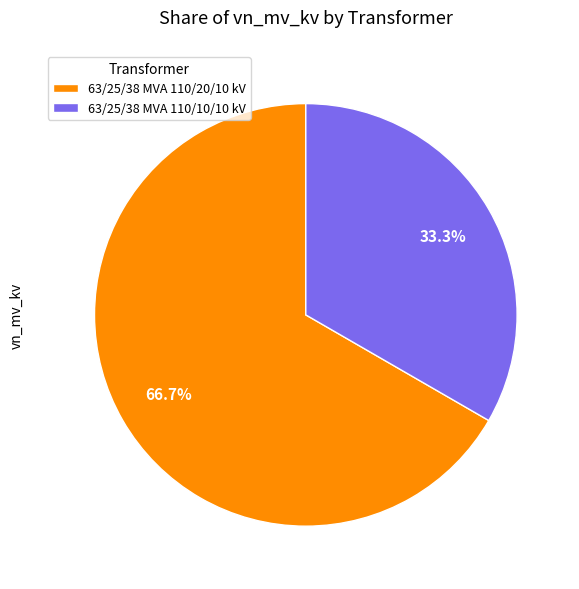

Which has a higher value, 63/25/38 MVA 110/10/10 kV or 63/25/38 MVA 110/20/10 kV?

63/25/38 MVA 110/20/10 kV